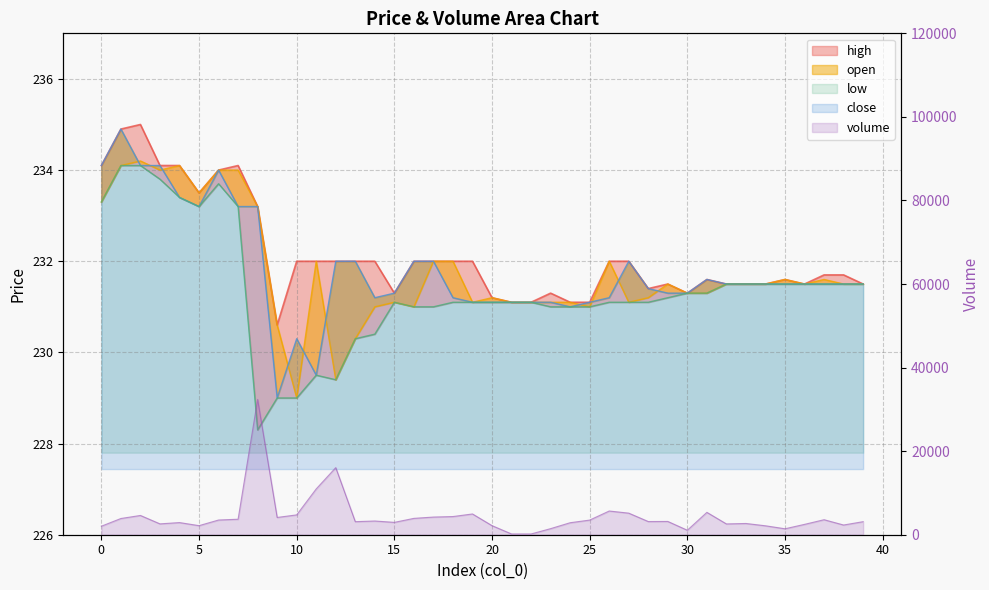

What is the difference between the close values at 28 and 6?

2.6